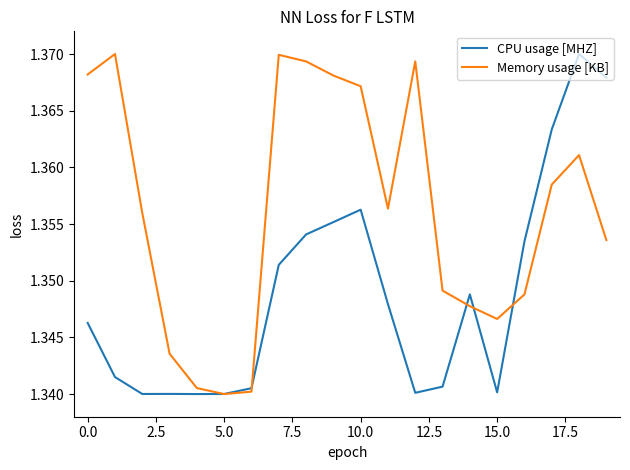

Which series has the largest total across all categories?

Memory usage [KB]